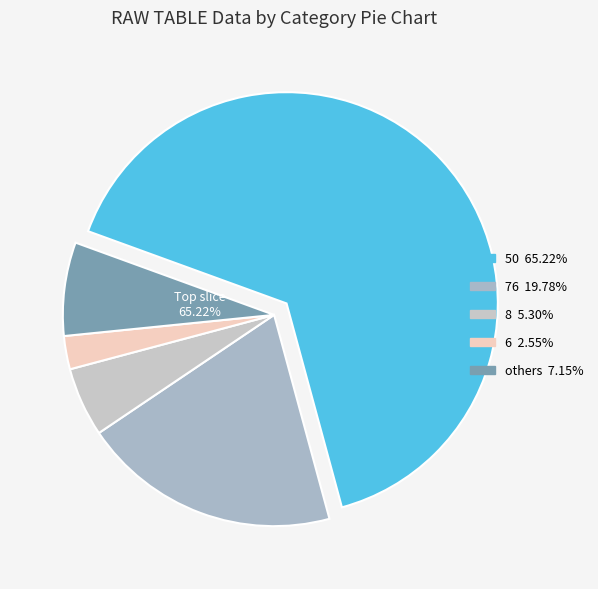

The 3 slice represents 11% of the pie. True or false?

False